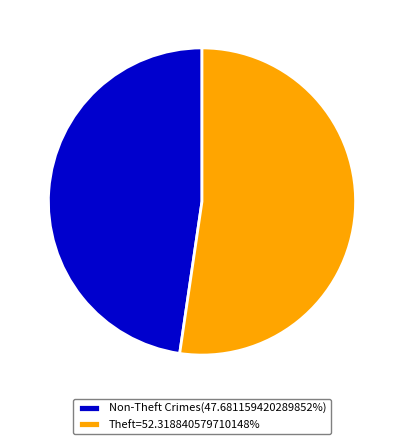

Combined, do Non-Theft Crimes(47.681159420289852%) and Theft=52.318840579710148% account for over 50%?

Yes